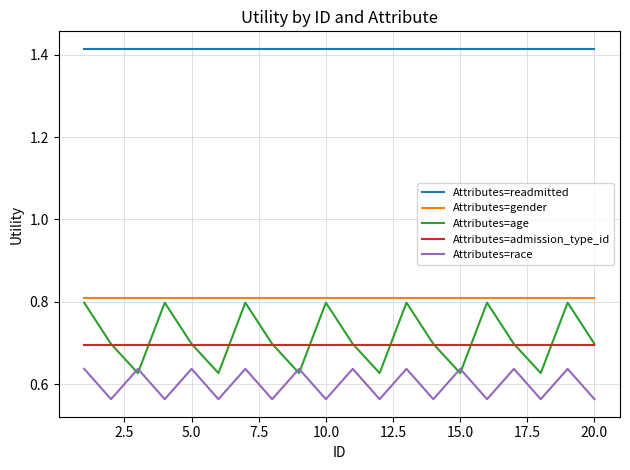

Which series has the largest range (max minus min)?

Attributes=age